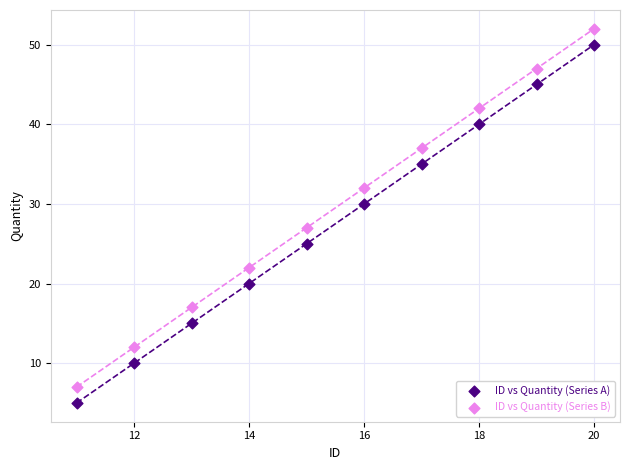

Across all series, what Y value is closest to 28?

27